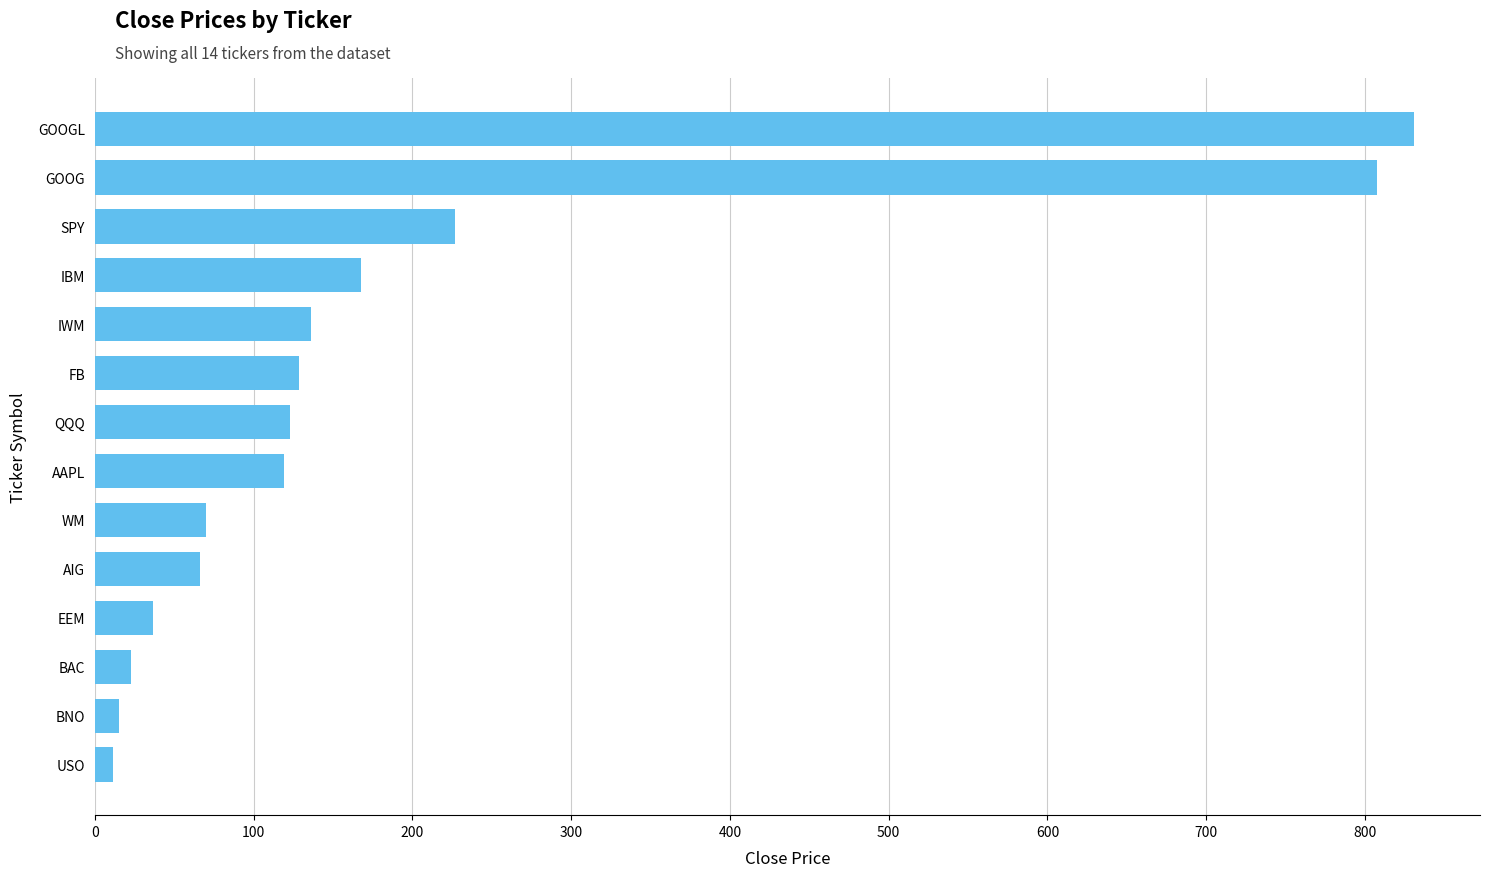

What is the maximum value shown in the chart?

830.9